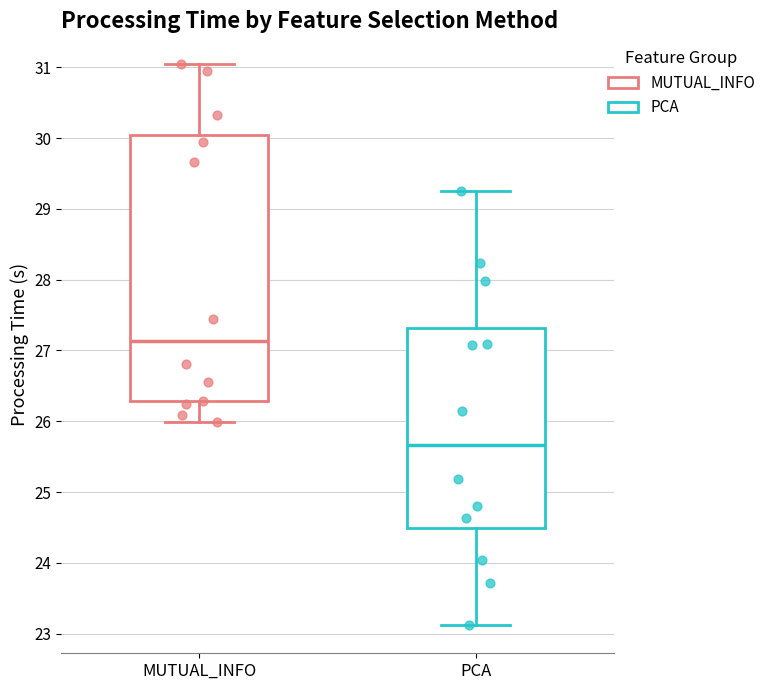

Where is the lower edge of the box for MUTUAL_INFO on the y-axis? The values are not printed on the chart, so give them approximately, as read against the axis.

26.3